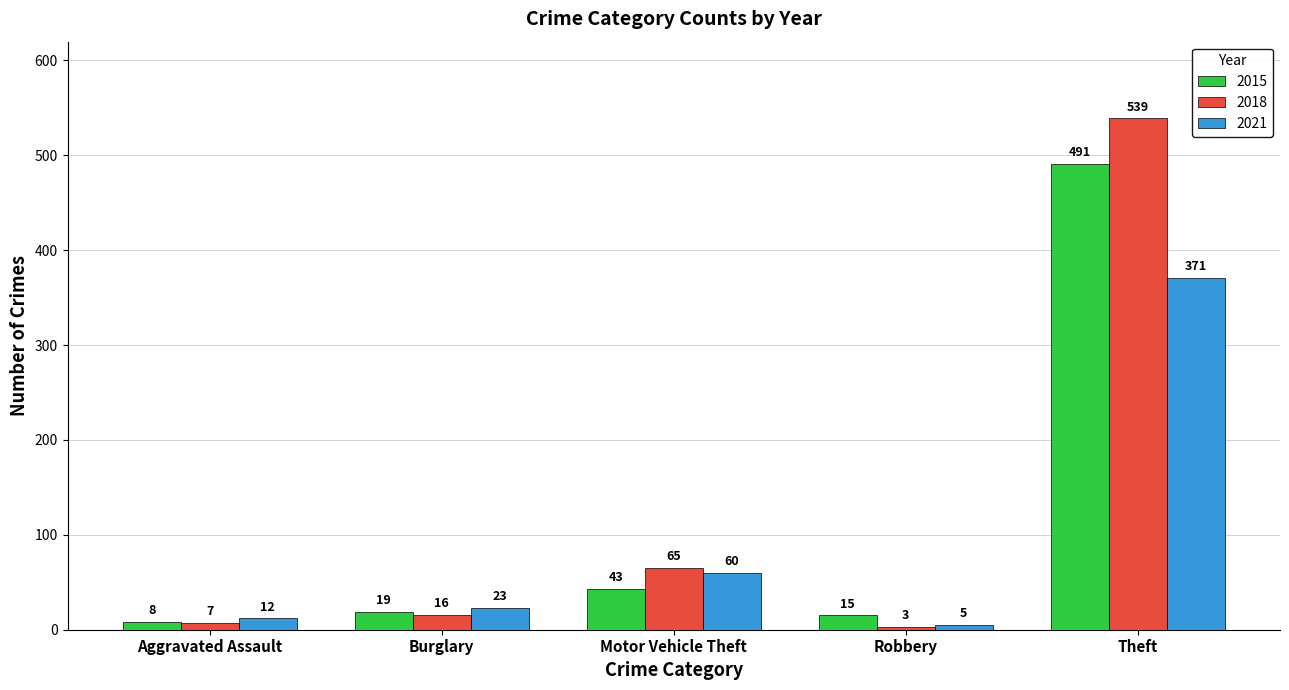

How many bars are there in total?

15